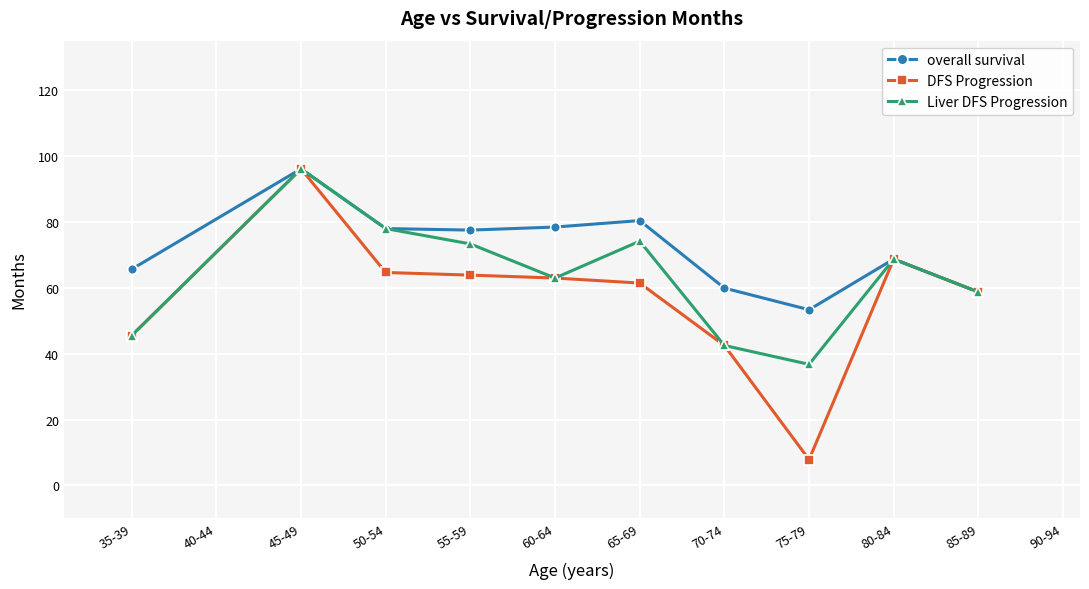

List the series in order of their overall mean, lowest first.

DFS Progression, Liver DFS Progression, overall survival